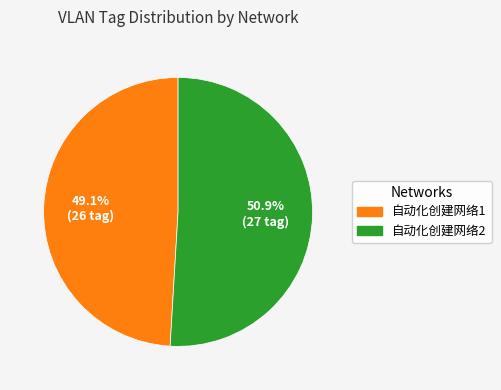

To the nearest percent, what is the average slice percentage?

50%